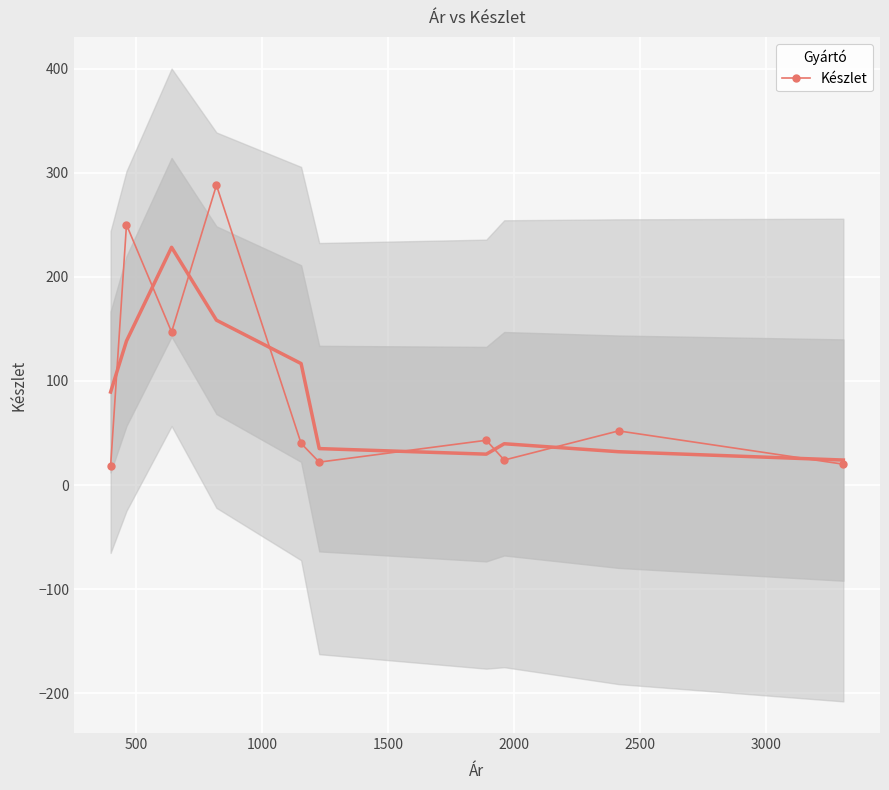

What is the minimum value shown in the chart?

18